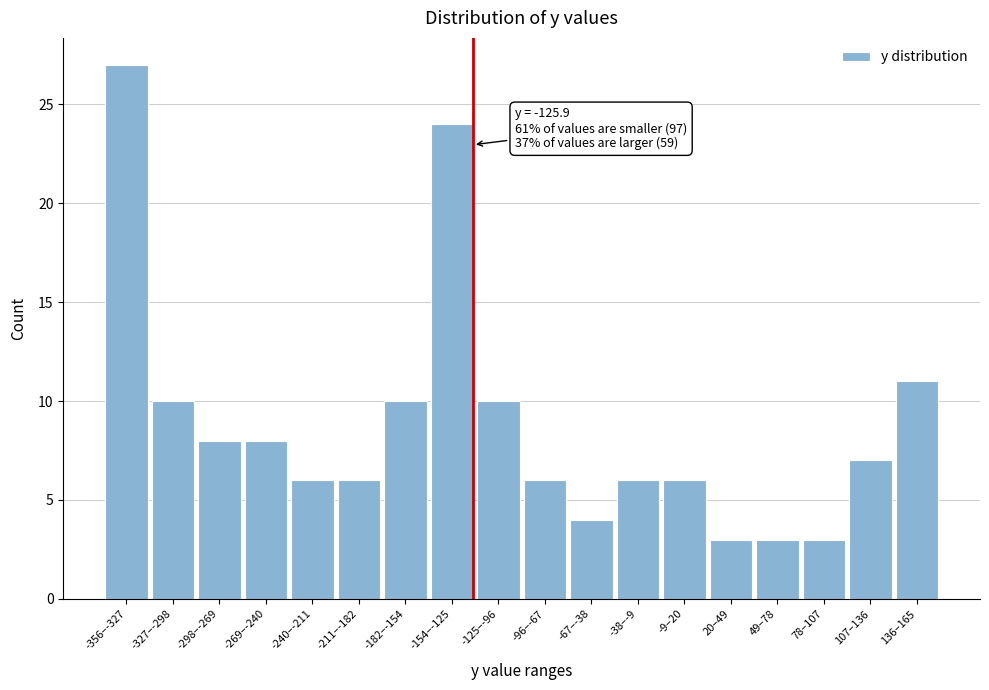

Reading left to right, transcribe all the data shown in this chart.

27	10	8	8	6	6	10	24	10	6	4	6	6	3	3	3	7	11